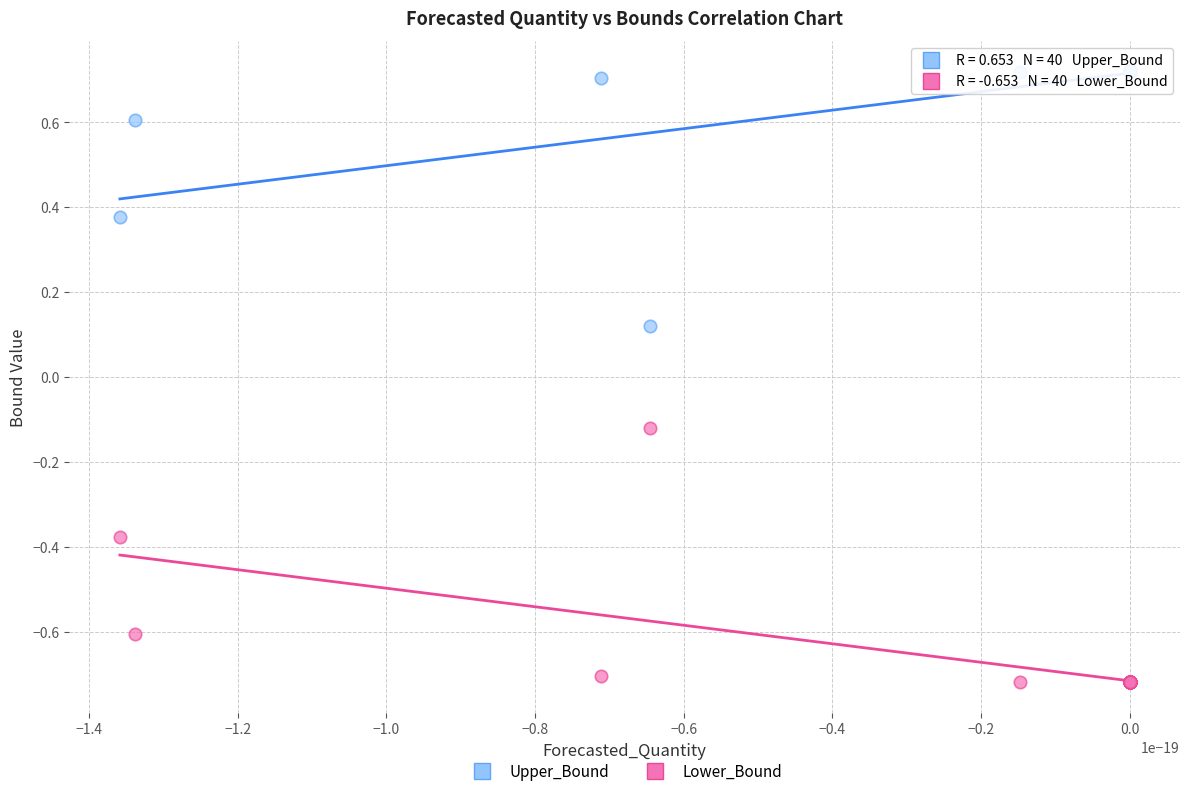

What are all the series names shown in the legend?

Upper_Bound, Lower_Bound